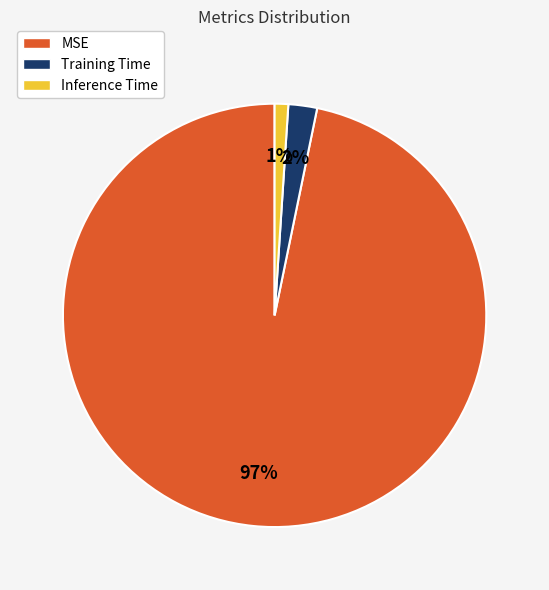

Which has a higher value, MSE or Inference Time?

MSE